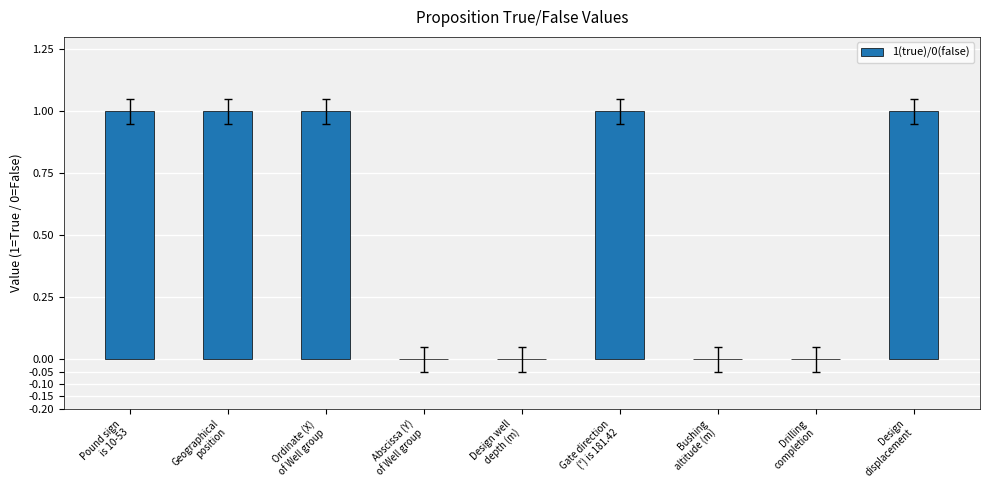

Count the number of categories in the chart.

9